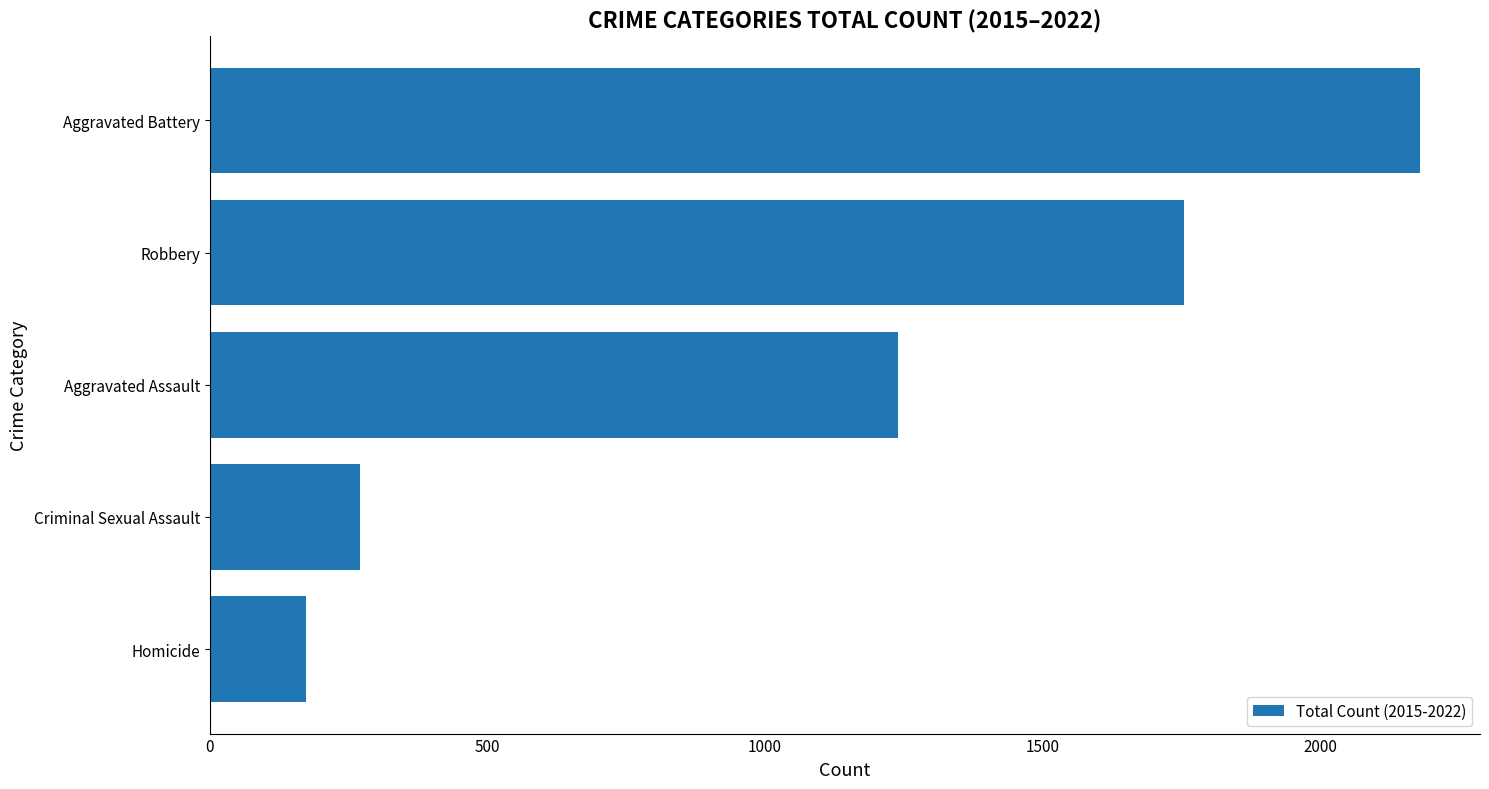

What is the change in value from Homicide to Criminal Sexual Assault?

+97